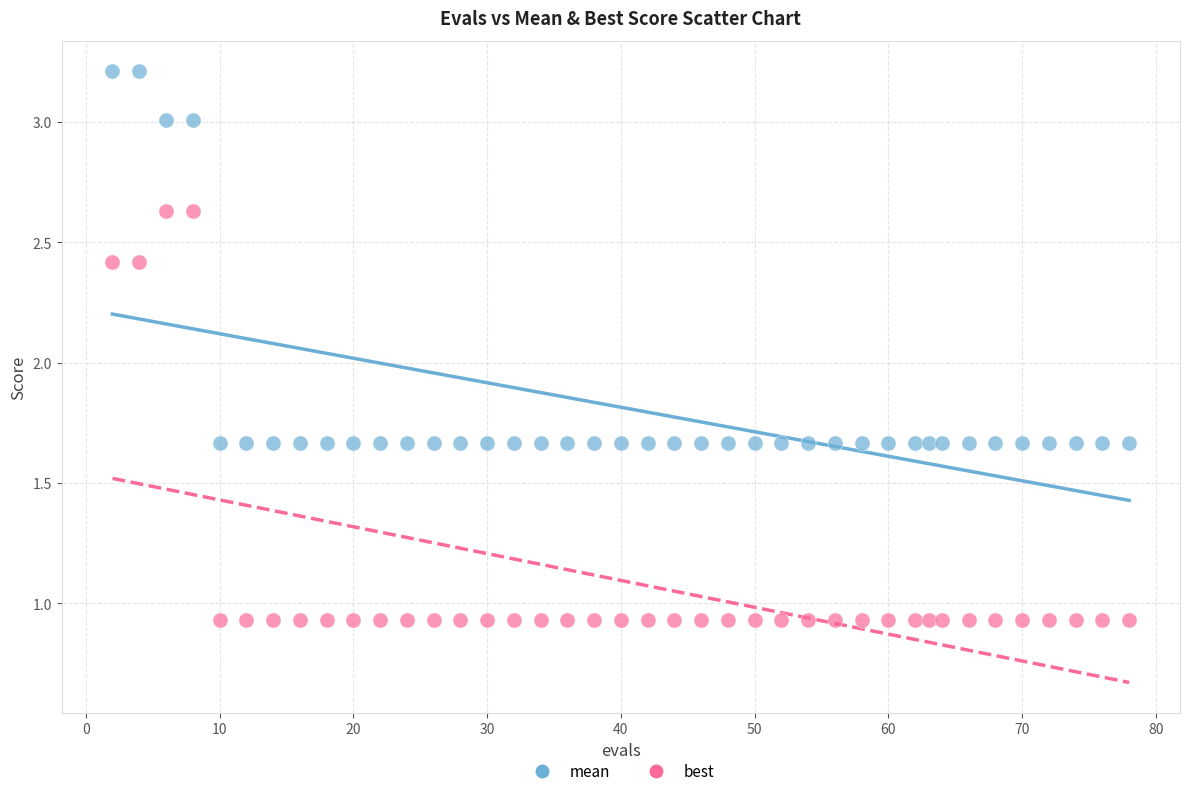

What are all the series names shown in the legend?

mean, best